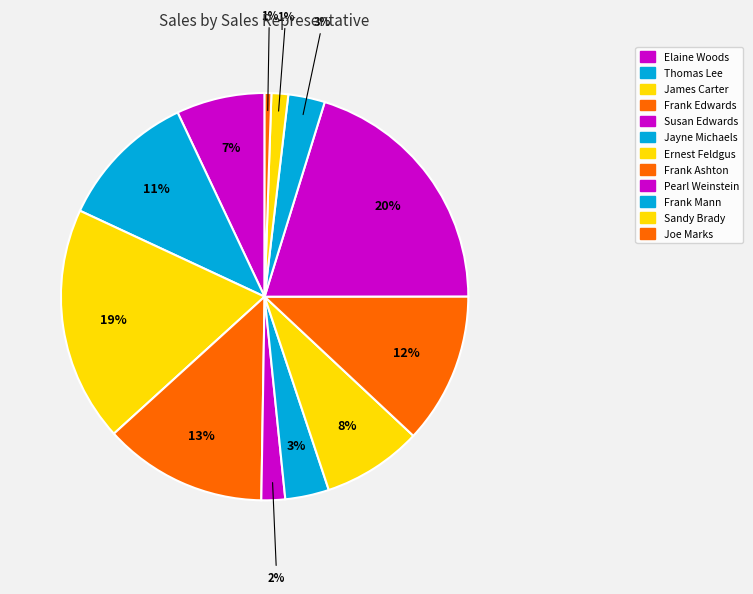

How many segments does this pie chart have?

12